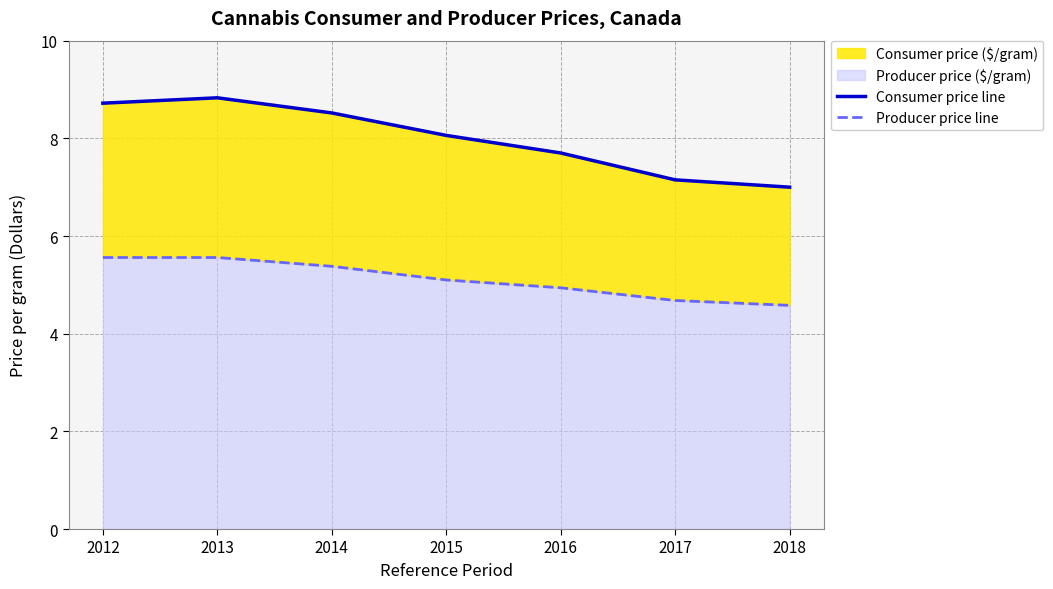

True or false: Consumer price line has more than 1 points higher than both neighbors.

False